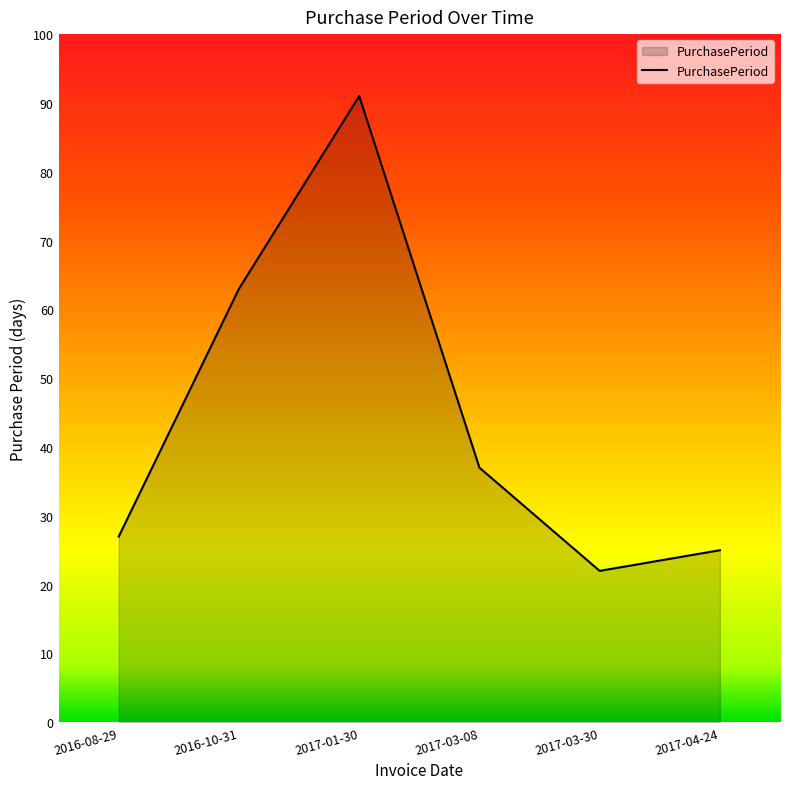

List the labels in order of value, largest first.

2017-01-30, 2016-10-31, 2017-03-08, 2016-08-29, 2017-04-24, 2017-03-30